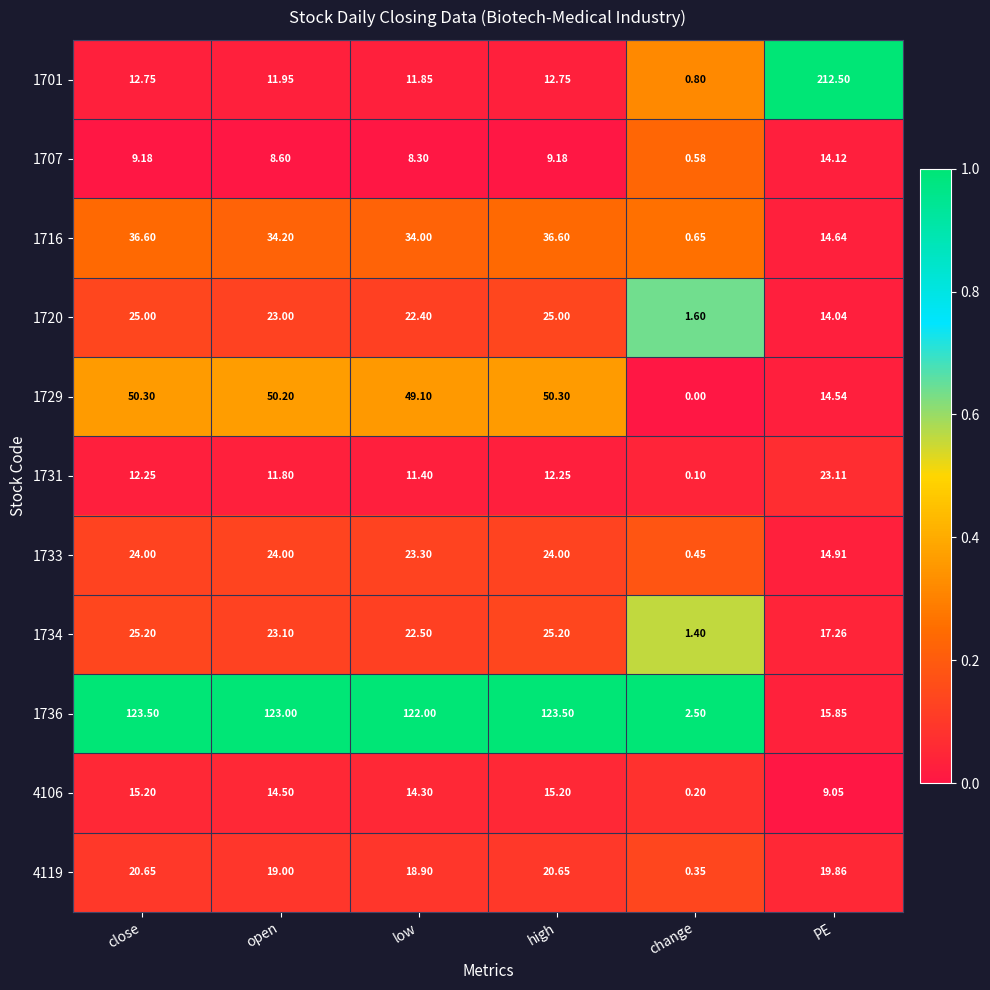

Which series has the largest total across all categories?

1736